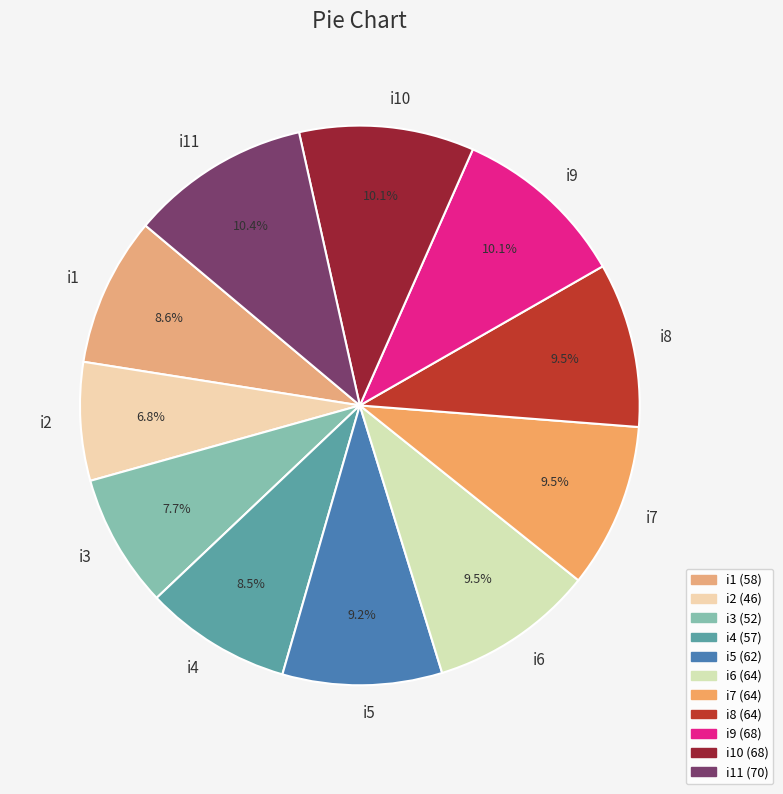

What is the ratio of the value at i5 to the value at i4?

1.1